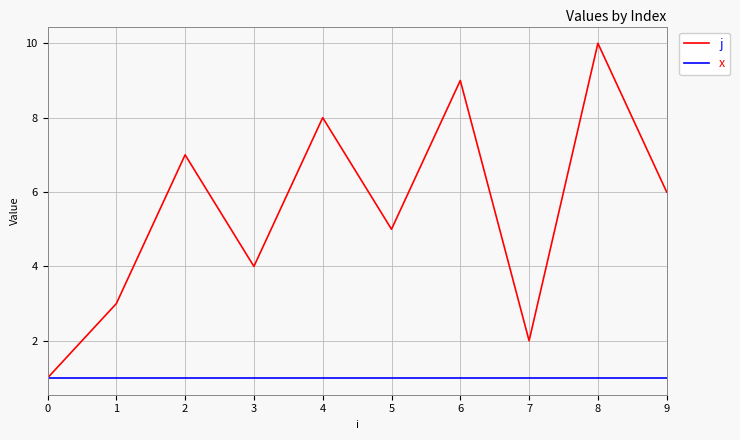

Rank the categories by j value from lowest to highest.

0, 7, 1, 3, 5, 9, 2, 4, 6, 8